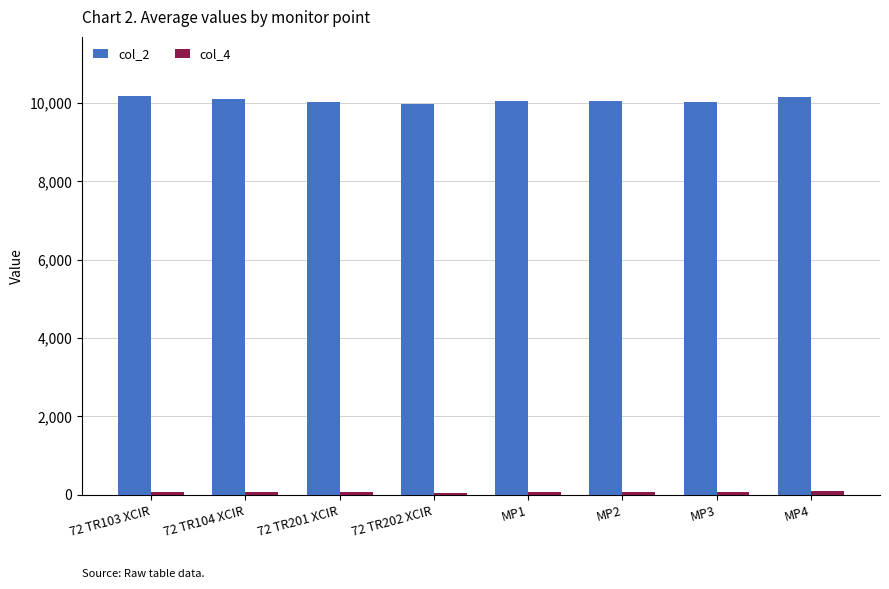

How many bars are there in each group?

2